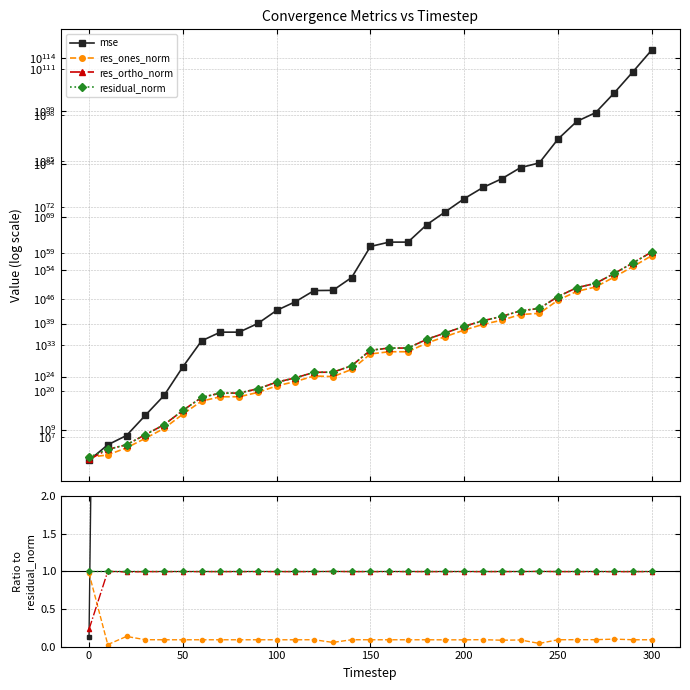

True or false: mse has more than 2 interior local peaks.

False